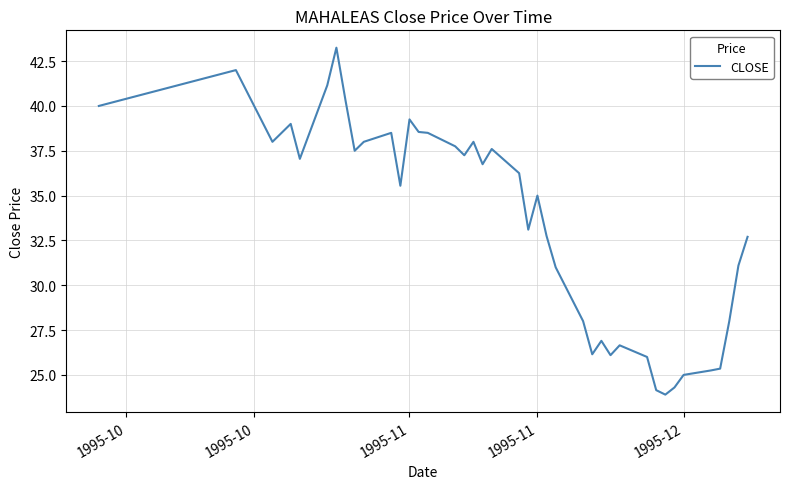

What is the average value?

33.5